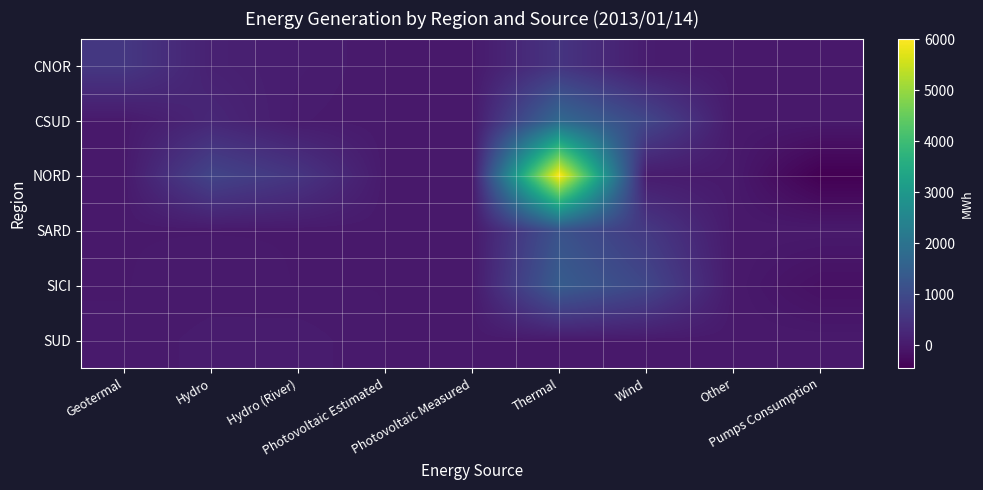

At Photovoltaic Measured, list the series in order from largest to smallest.

CNOR, CSUD, NORD, SARD, SICI, SUD